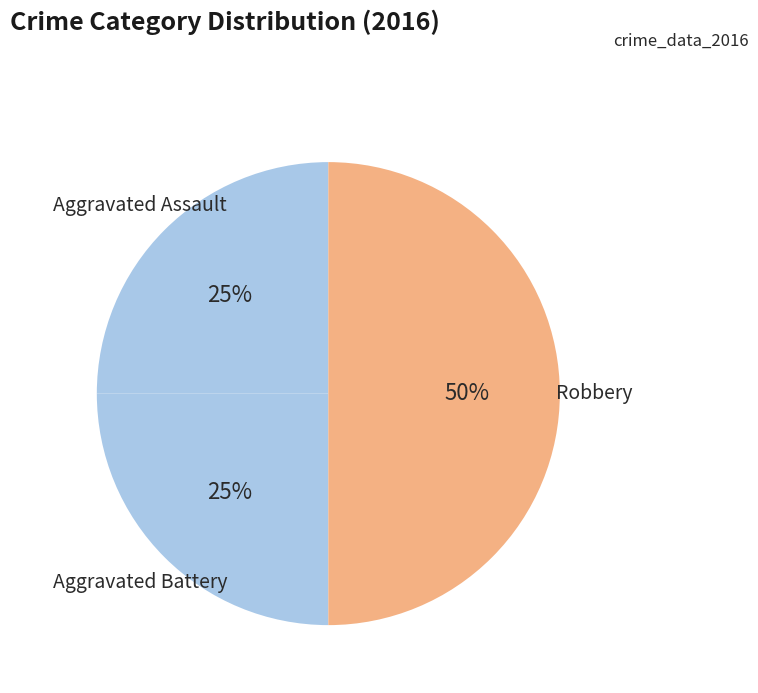

True or false: Aggravated Battery accounts for 25% of the total.

True